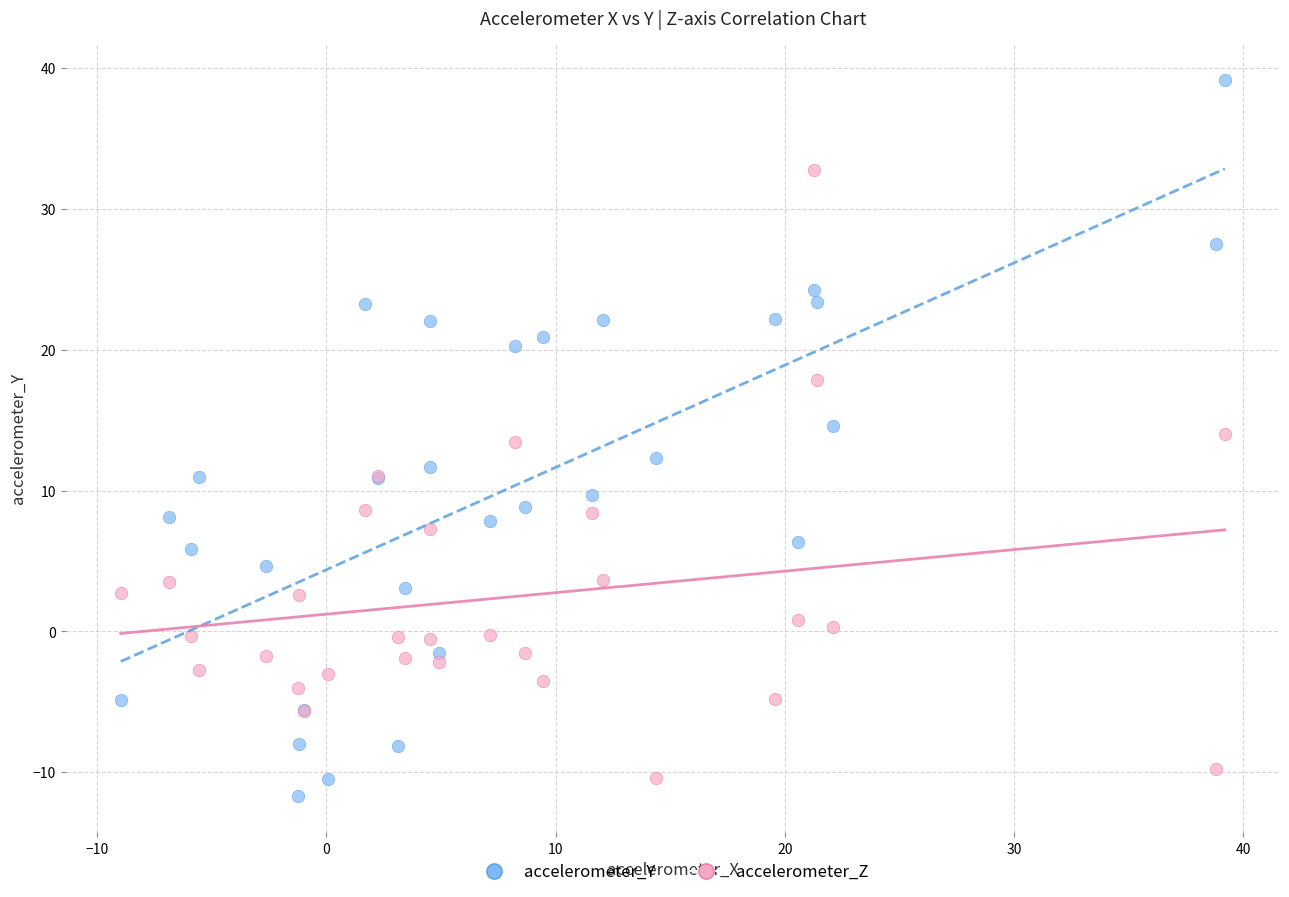

Which series contains the highest Y value?

accelerometer_Y